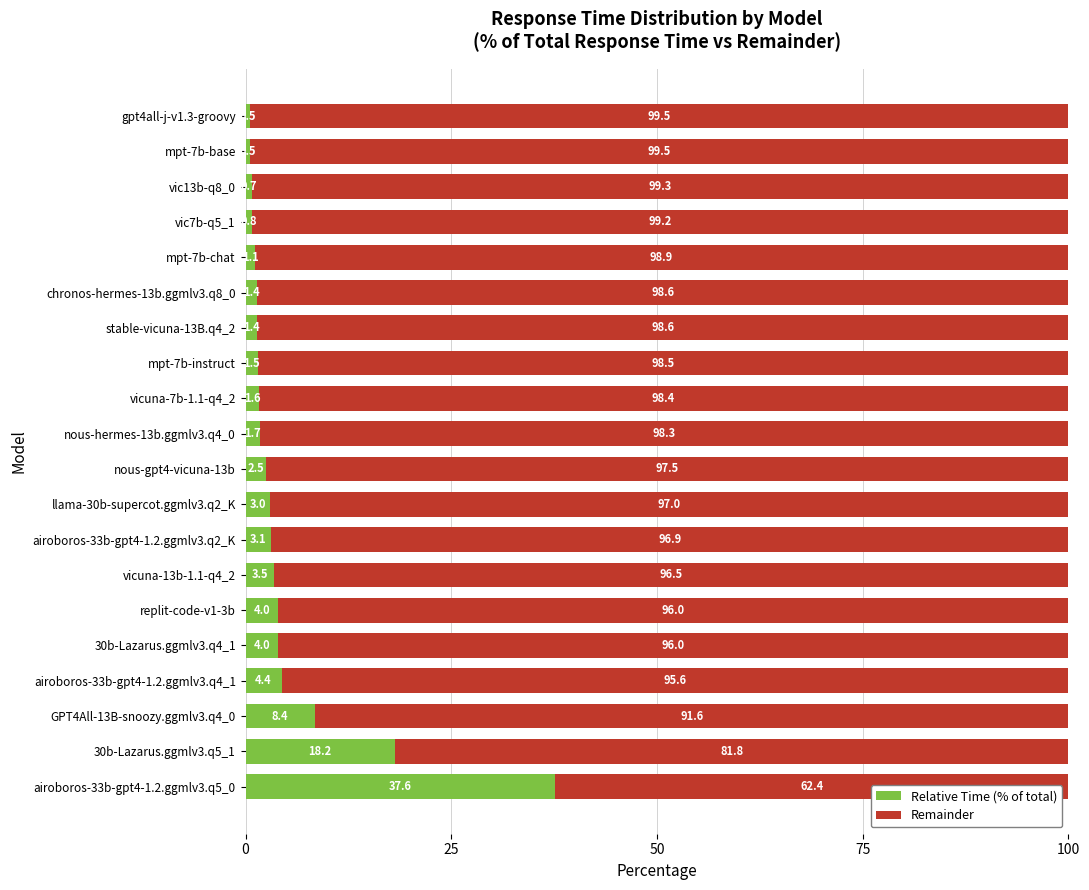

What is the difference between the maximum and minimum values in the Relative Time (% of total) series?

37.1